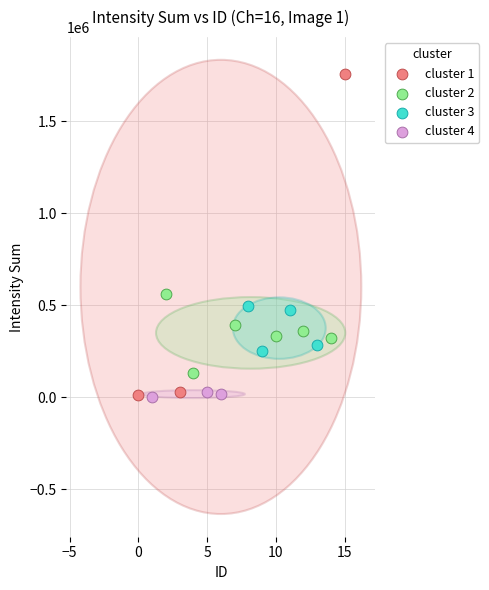

Which series reaches the maximum Y coordinate?

cluster 1